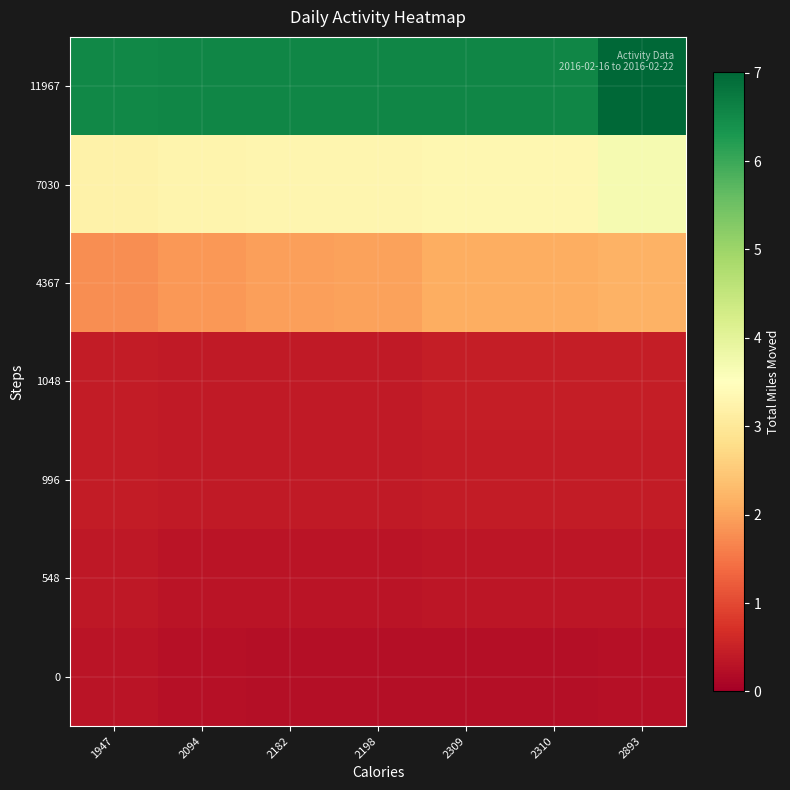

How many series are shown in this chart?

7